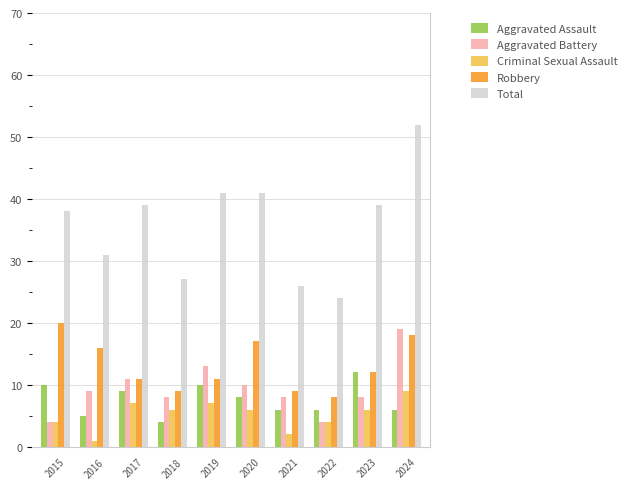

The value of Total at 2018 is 27. True or false?

True